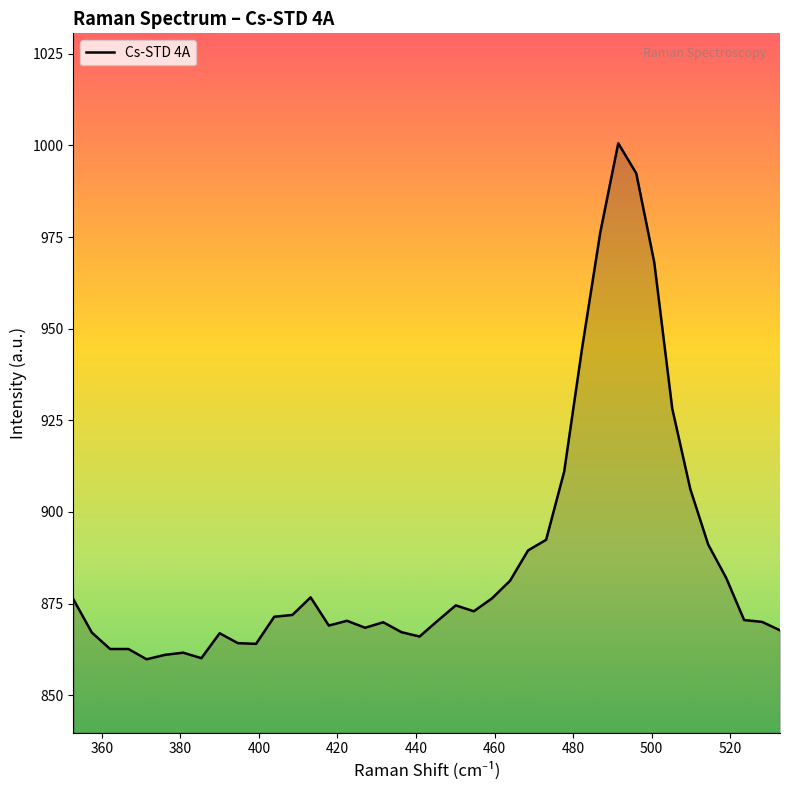

What is the minimum value shown in the chart?

859.8